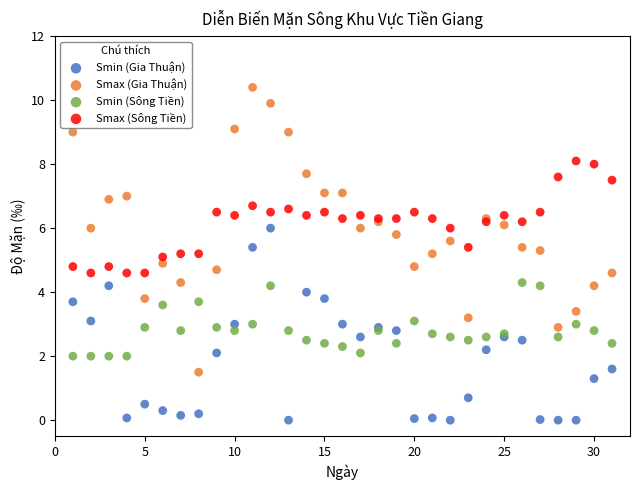

What is the X range (max minus min) for the scatter plot?

30.0